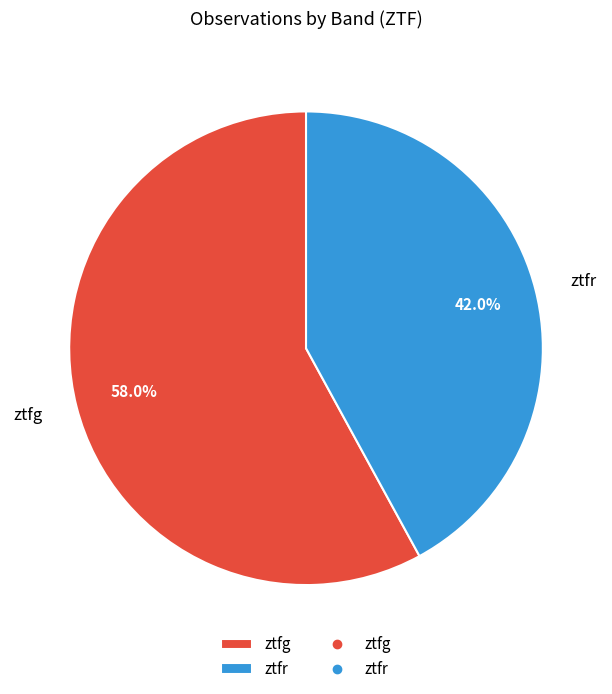

Approximately how many times larger is the value at ztfg compared to ztfr?

1.4